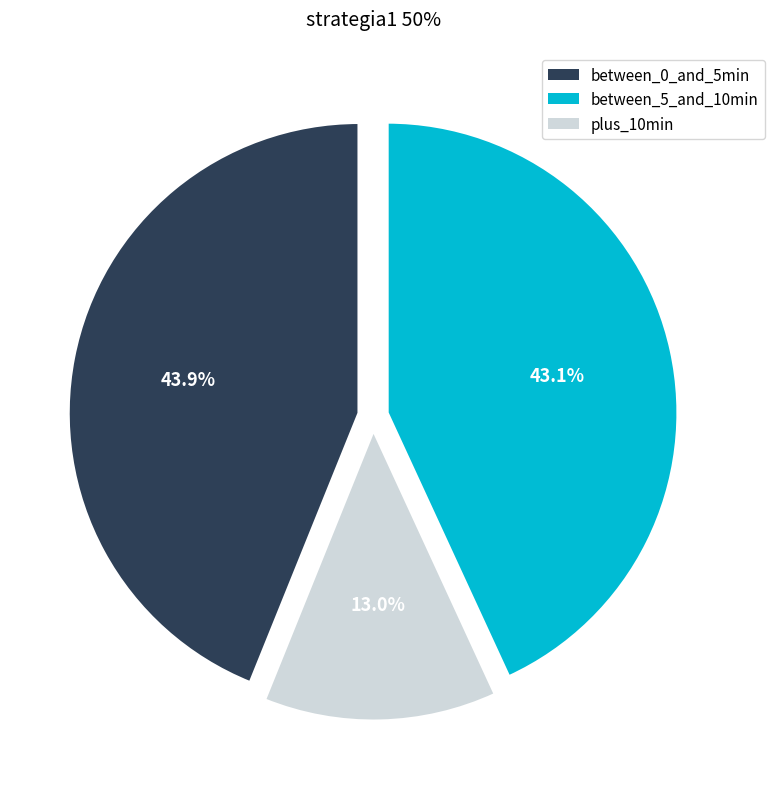

Does any single category account for the majority?

No